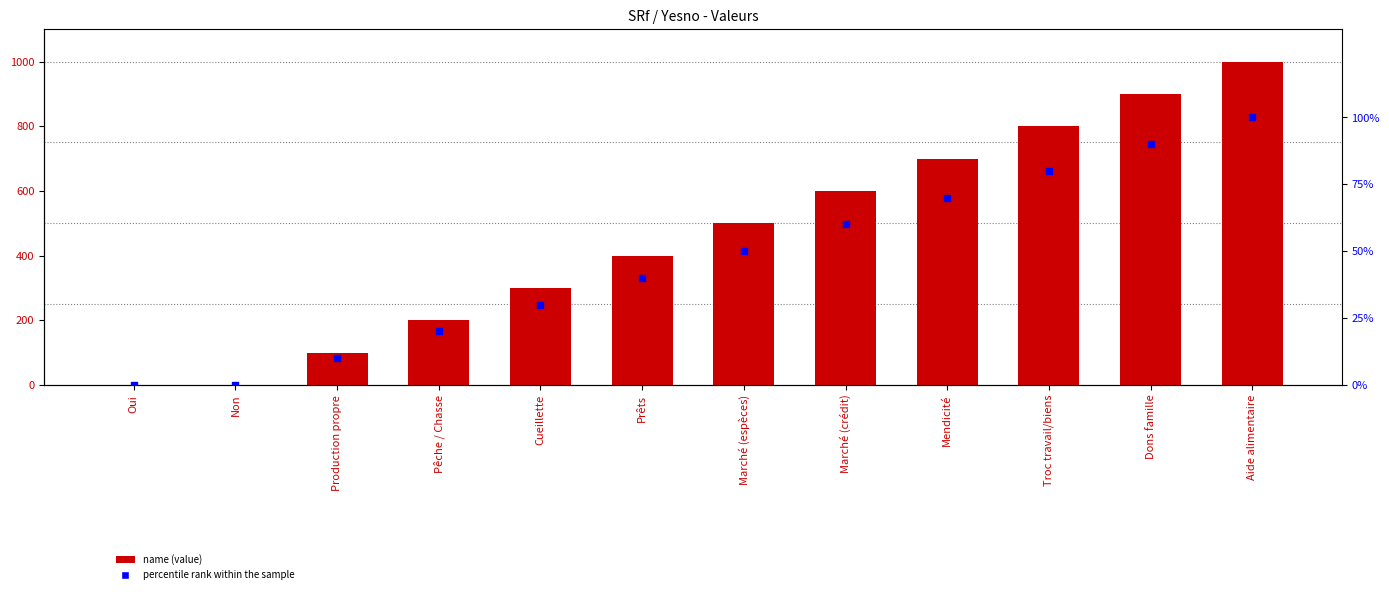

What is the total value across all series at Troc travail/biens?

880.0